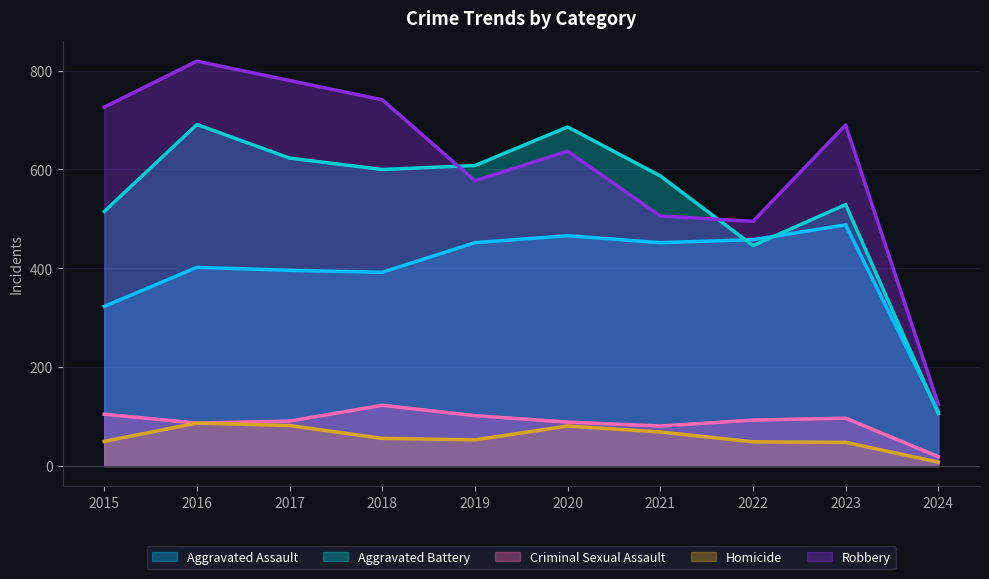

What is the difference between the maximum and minimum values in the Aggravated Assault series?

378